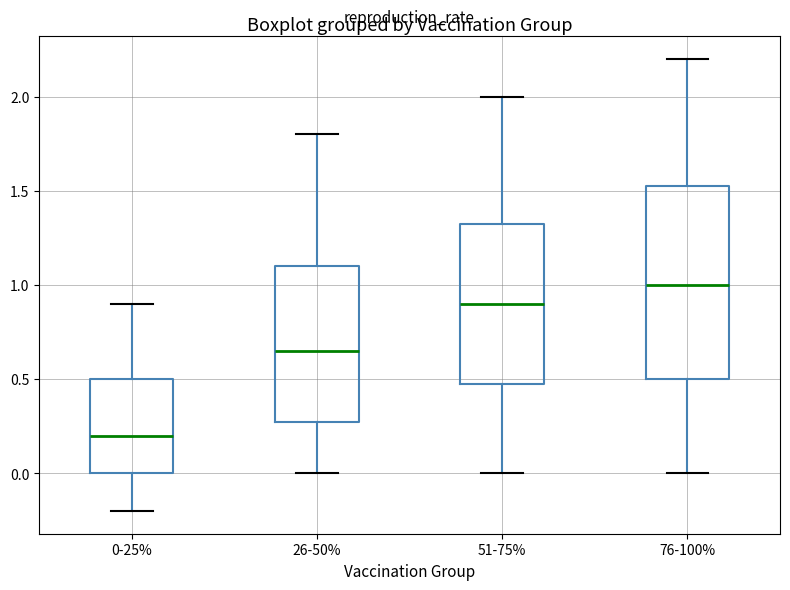

Where is the upper edge of the box for 26-50% on the y-axis? The values are not printed on the chart, so give them approximately, as read against the axis.

1.10